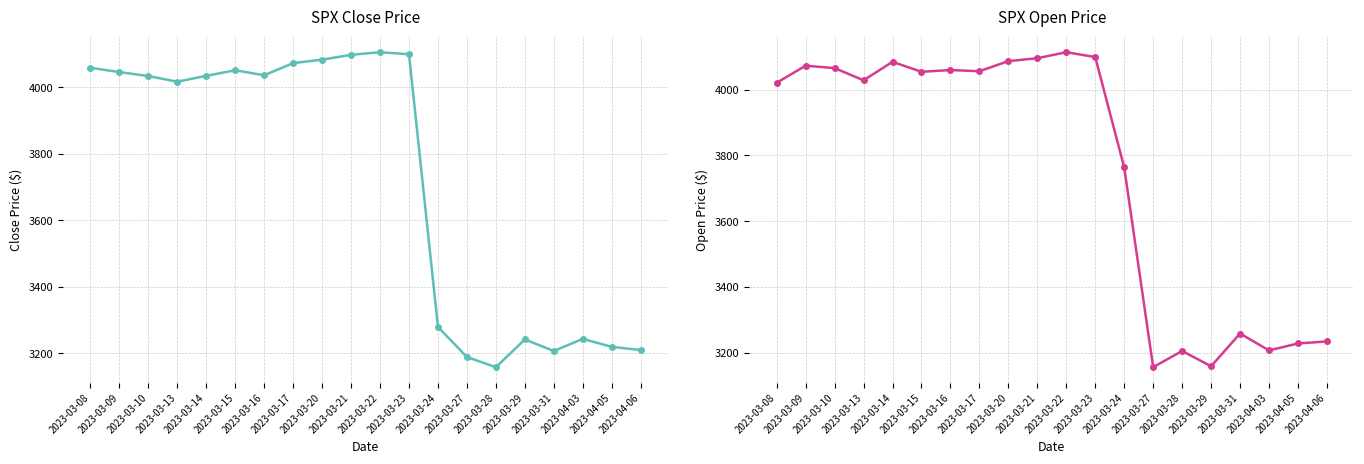

At which category does the chart reach its minimum across all series?

2023-03-27